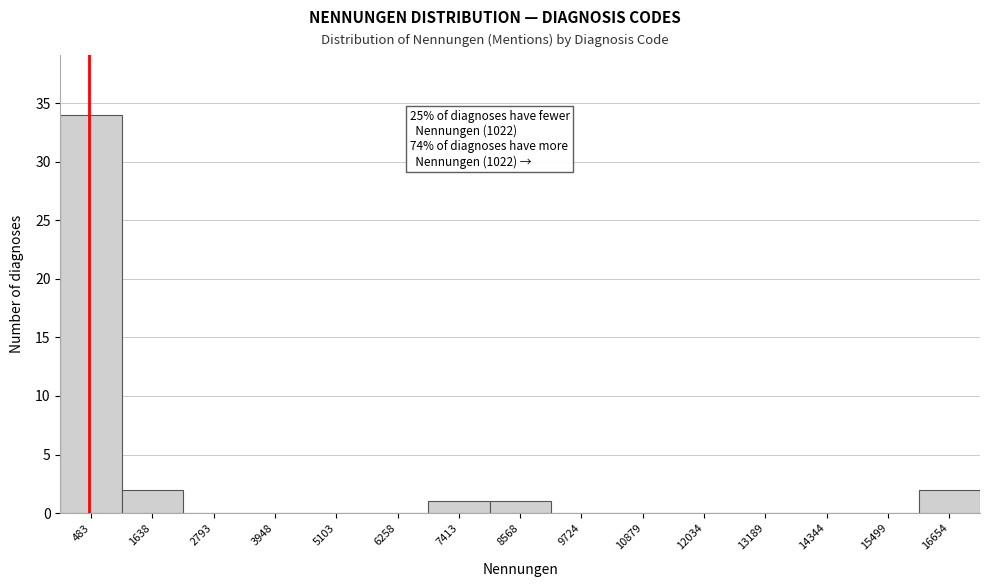

Reading right to left, transcribe all the data shown in this chart.

16654=2	15499=0	14344=0	13189=0	12034=0	10879=0	9724=0	8568=1	7413=1	6258=0	5103=0	3948=0	2793=0	1638=2	483=34